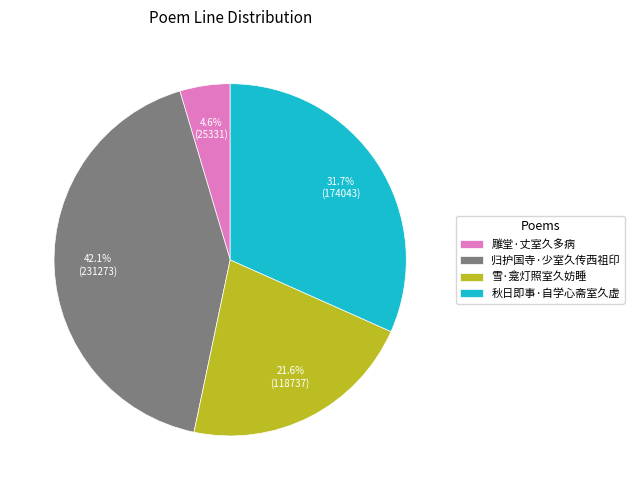

Does any single category account for the majority?

No